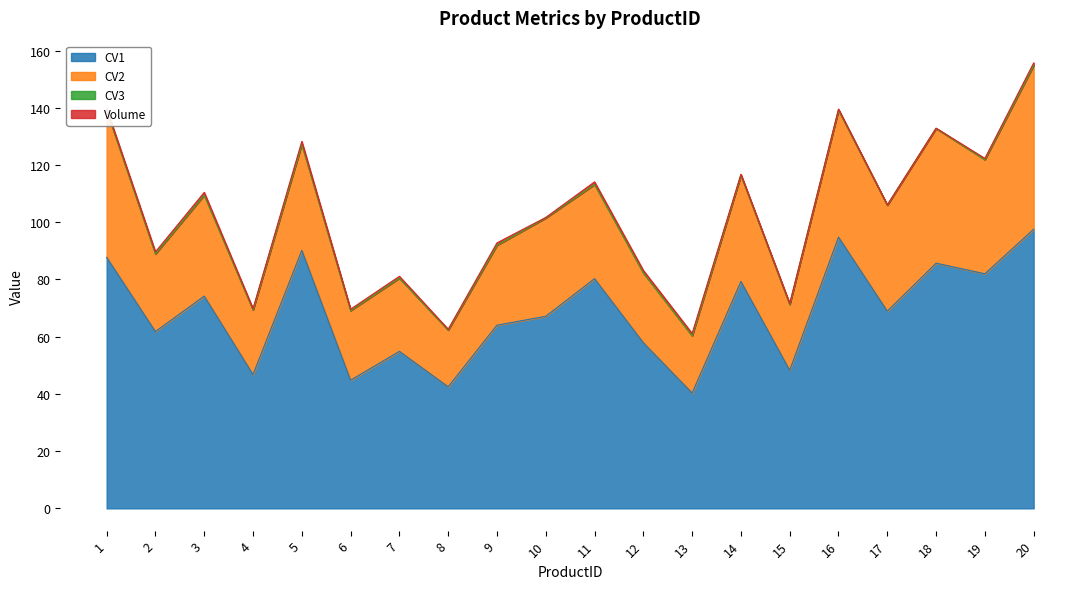

Which has a higher value, 2 or 5?

5